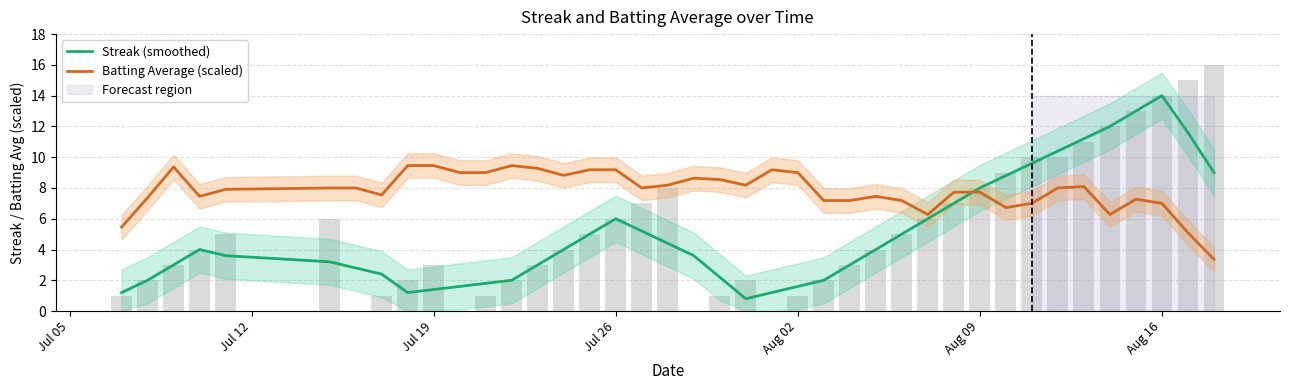

Does the chart contain any negative values?

No